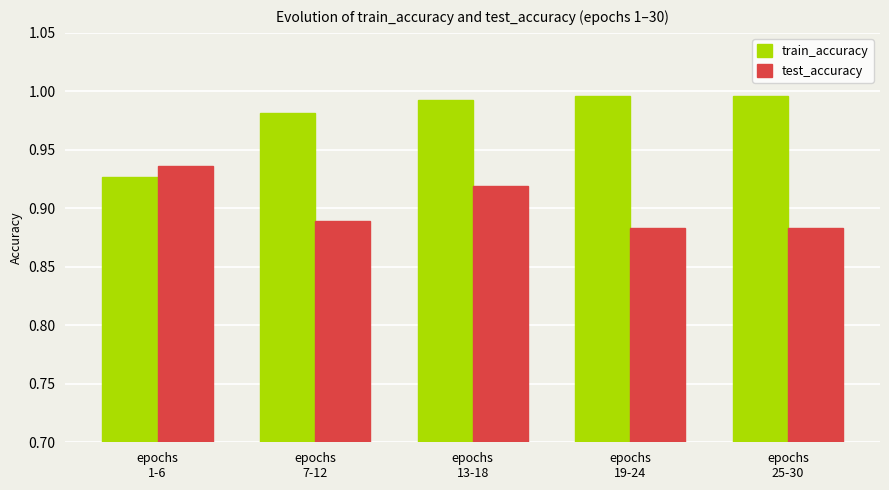

Which series has the widest spread of values?

train_accuracy